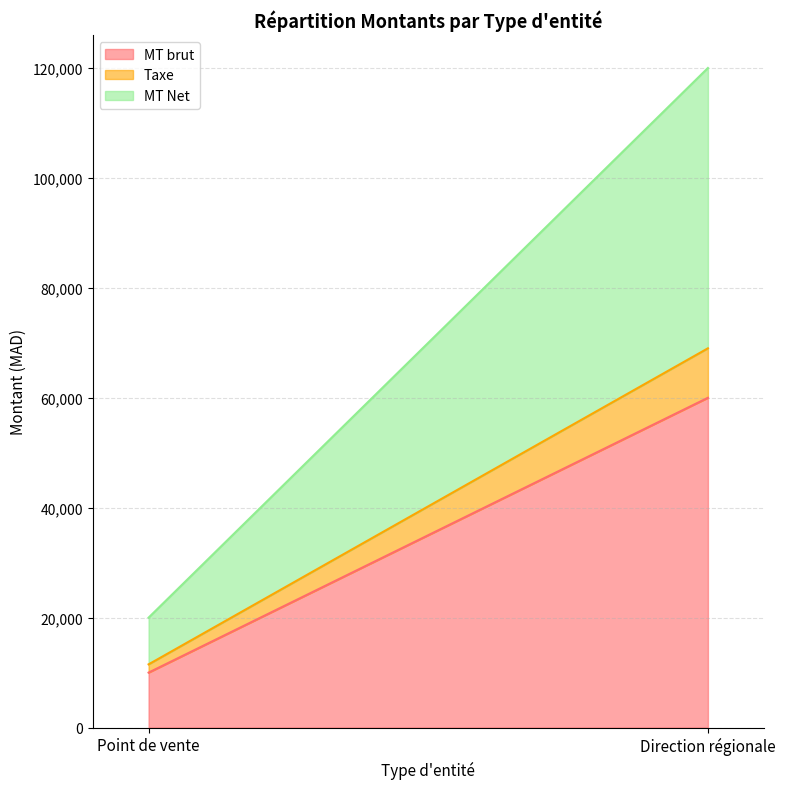

The value of MT brut at Point de vente is 13450. True or false?

False